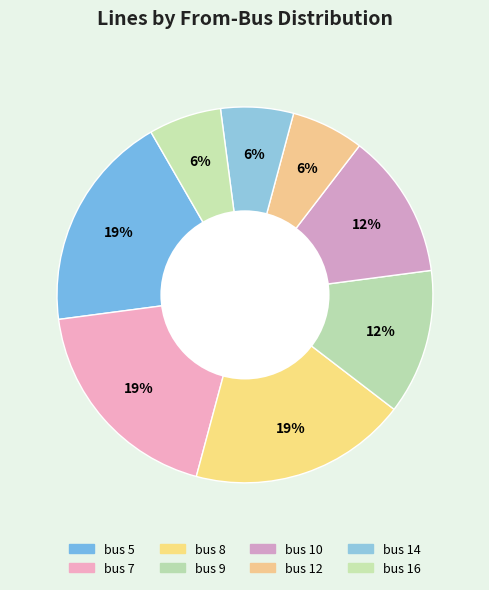

How many slices are in this pie chart?

8